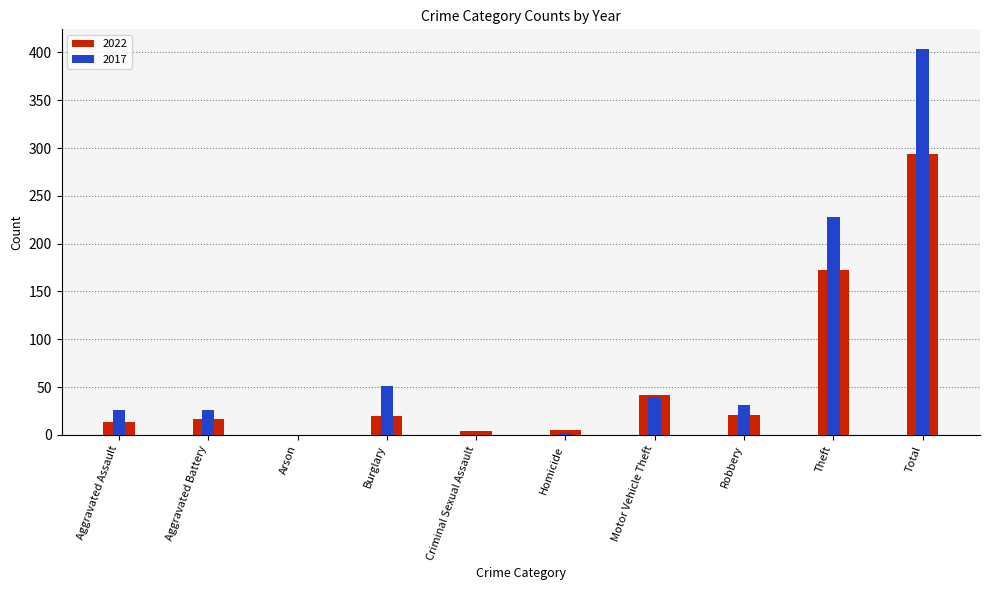

What is the value of the 2022 bar at the 1st from the left?

13